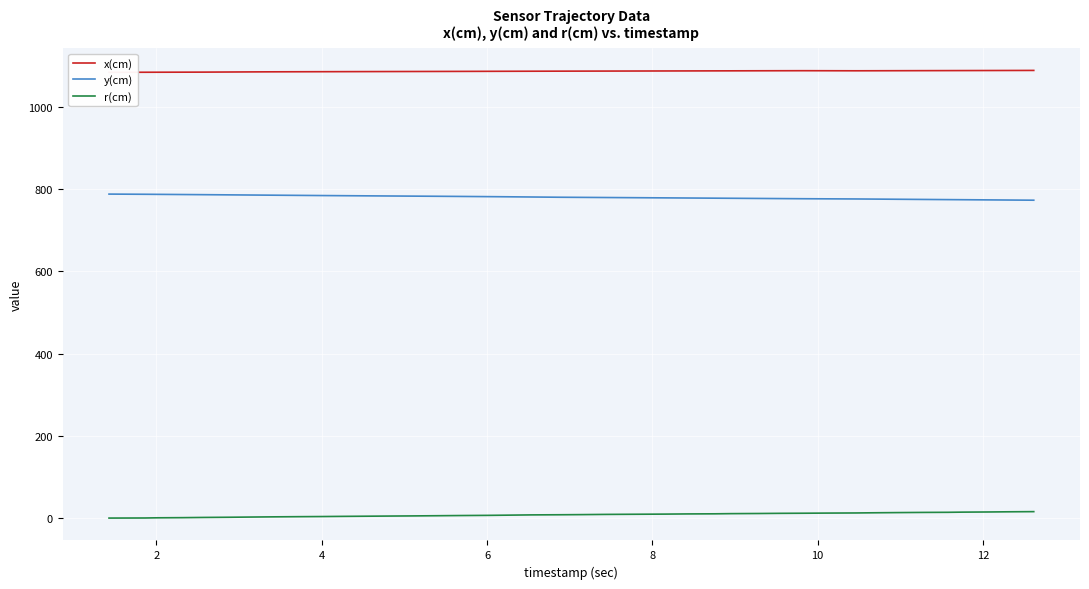

Rank the series by their average value, from lowest to highest.

r(cm), y(cm), x(cm)